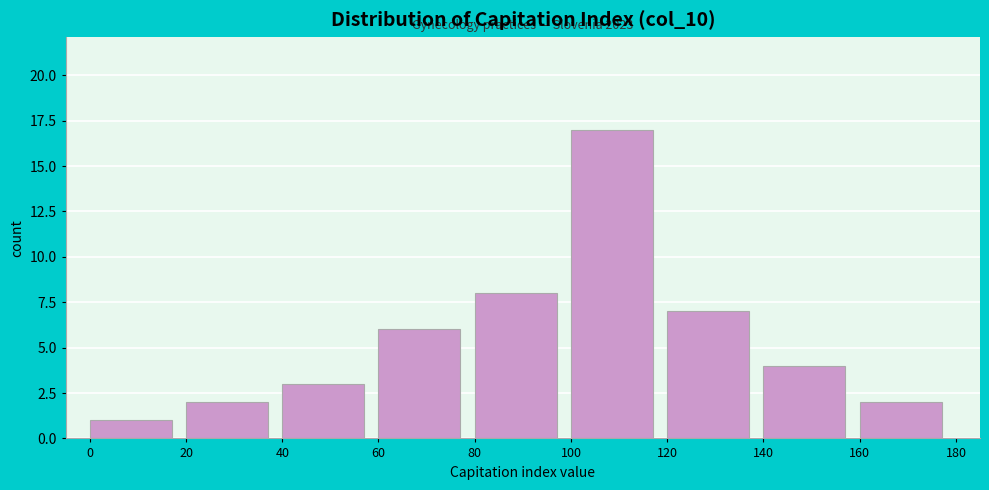

Which range on the x-axis has the tallest bar?

100 to 120